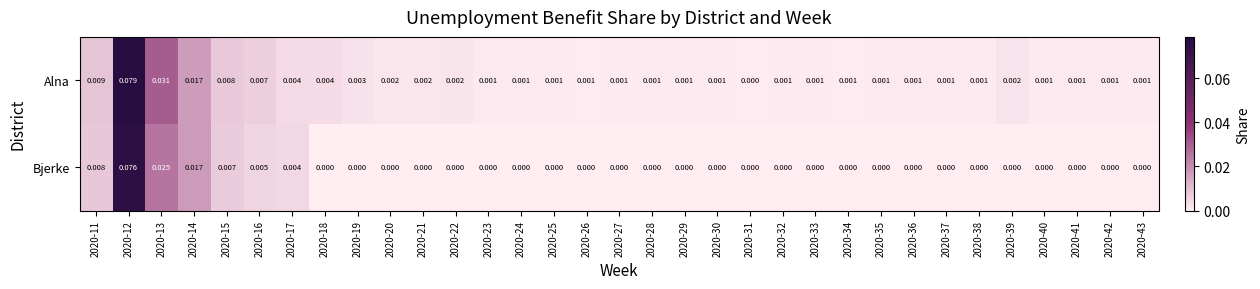

Rank the series by their maximum value, from highest to lowest.

Alna, Bjerke